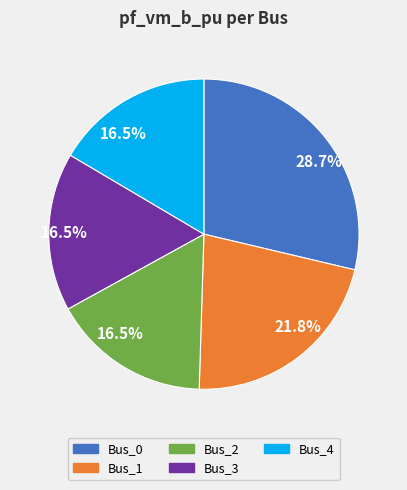

Does Bus_0 account for over 50% of the chart?

No